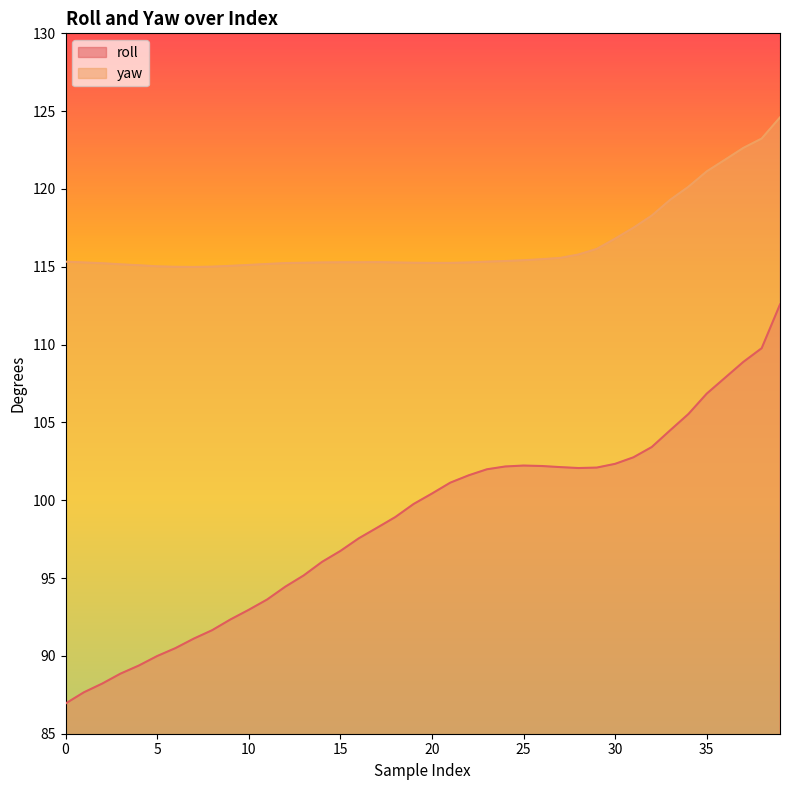

What is the value of the yaw point at the 22nd from the left?

115.2